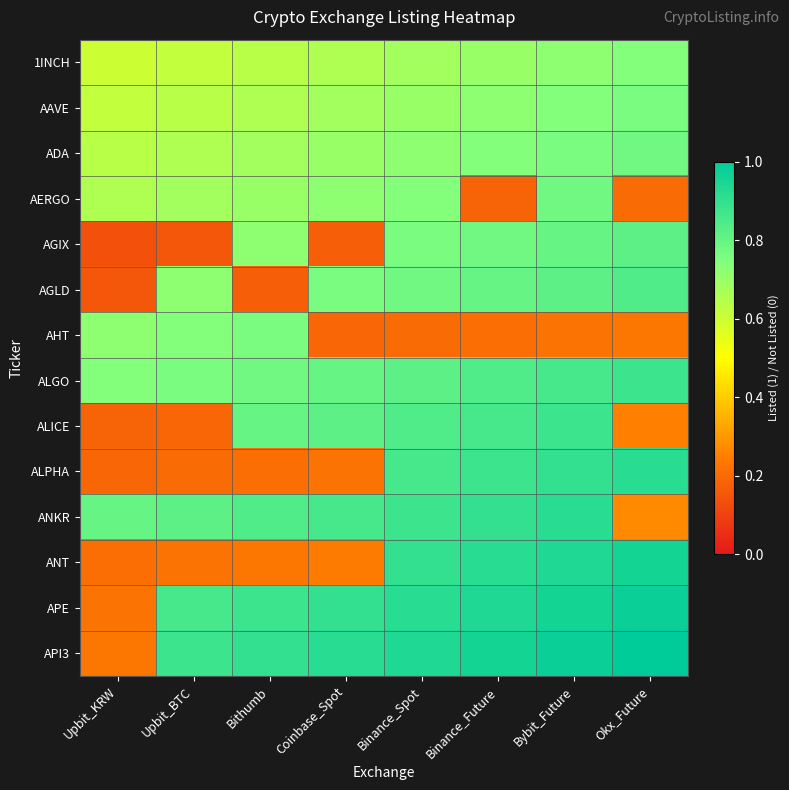

Which series has the largest total across all categories?

API3